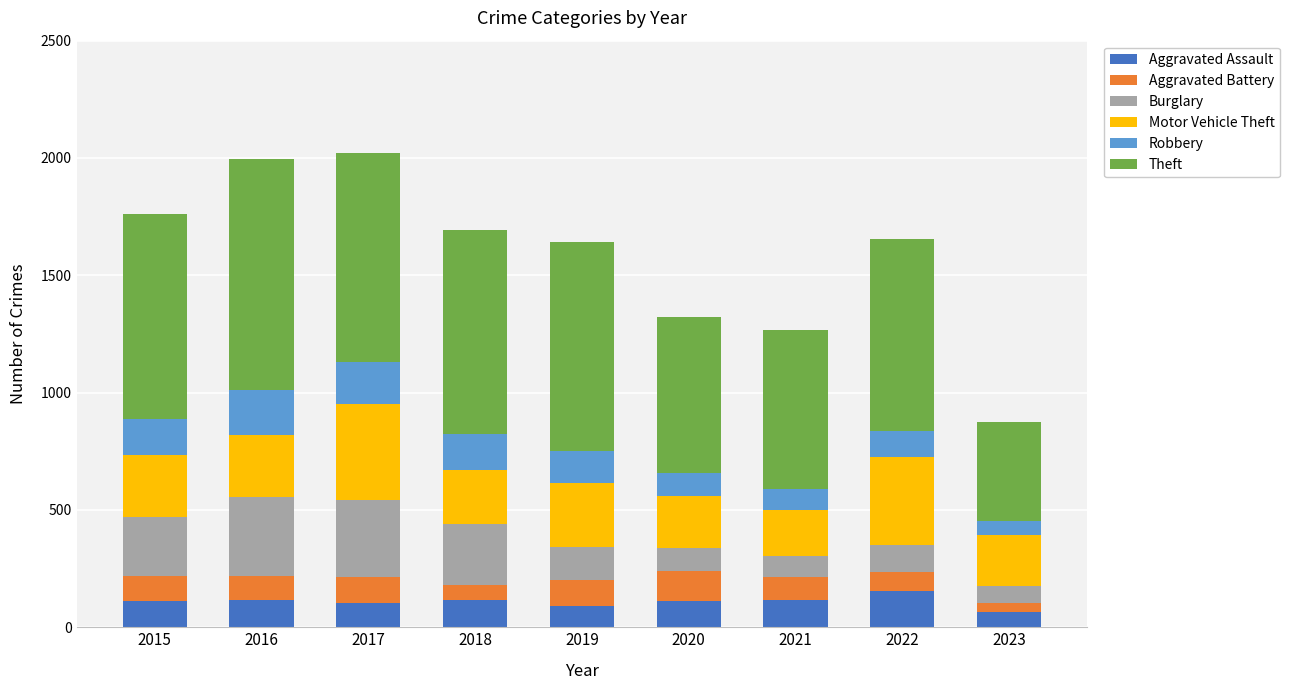

What is the total value across all series at 2018?

1693